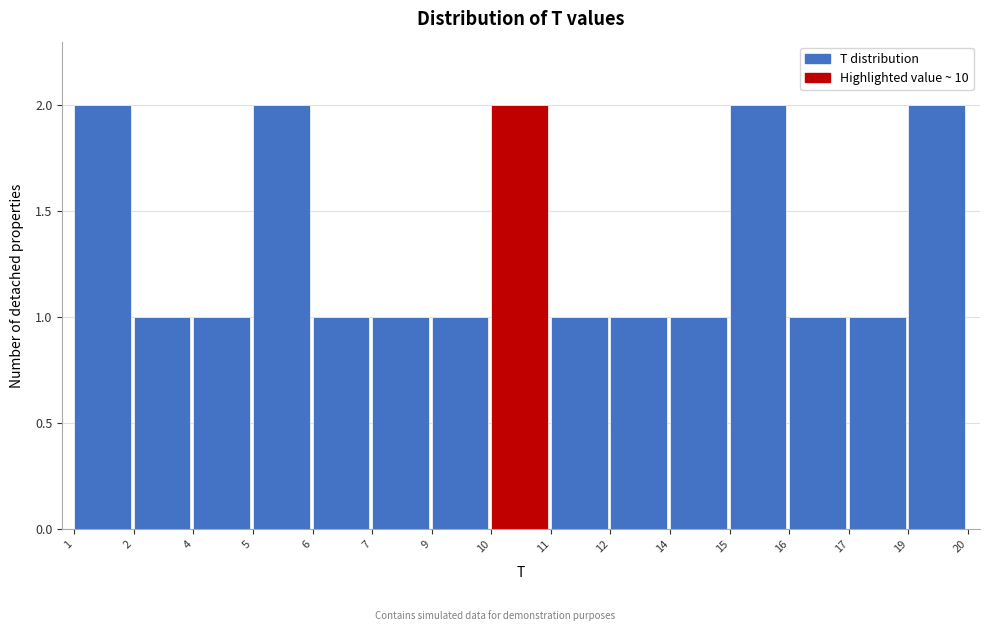

Reading left to right, transcribe all the data shown in this chart.

2	1	1	2	1	1	1	2	1	1	1	2	1	1	2